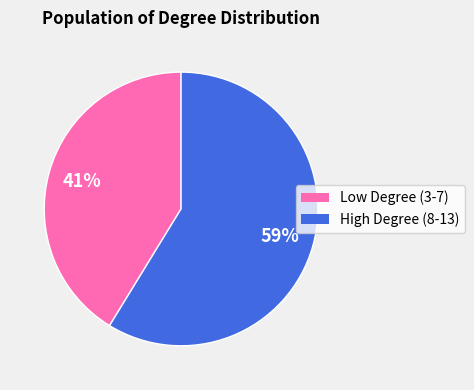

What percentage is the Low Degree (3-7) slice, to the nearest percent?

41%